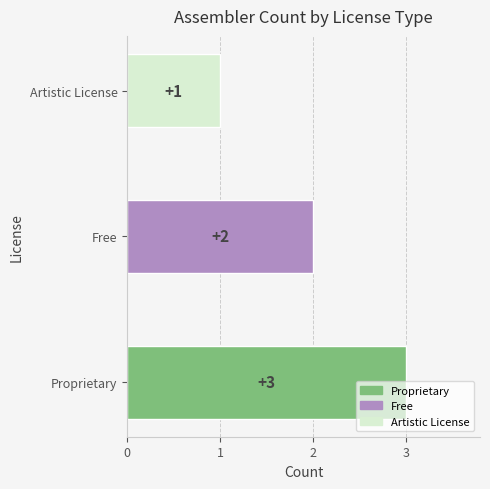

Which category has the highest value across all series?

Proprietary